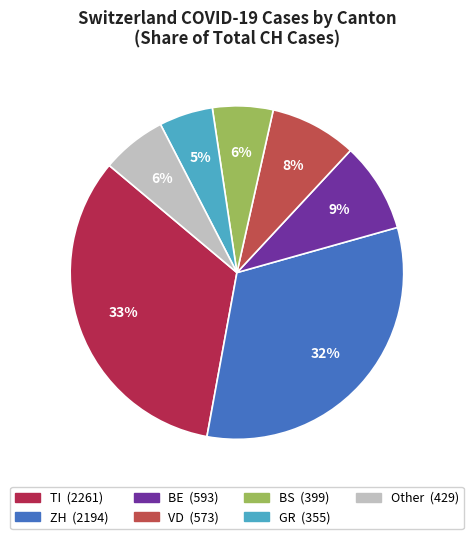

To the nearest percent, what is the average slice percentage?

14%